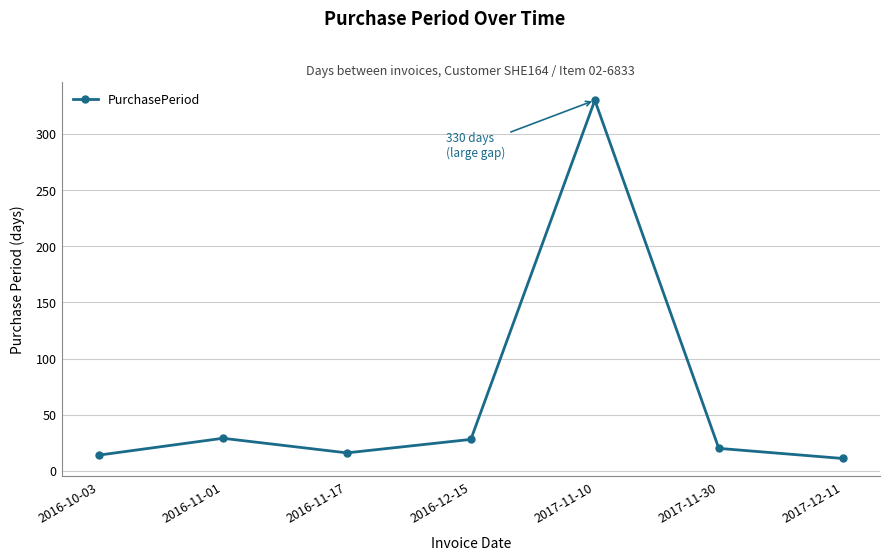

Approximately how many times larger is the value at 2016-11-17 compared to 2017-11-30?

0.8